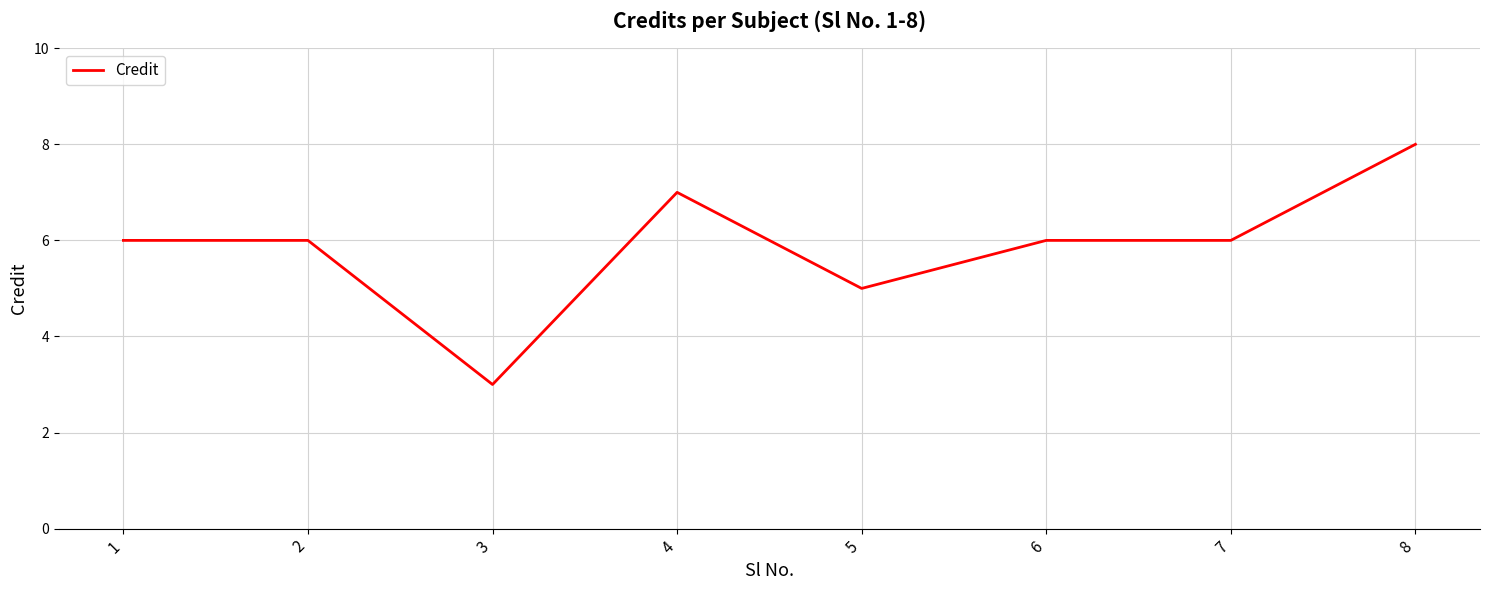

What is the average value?

6